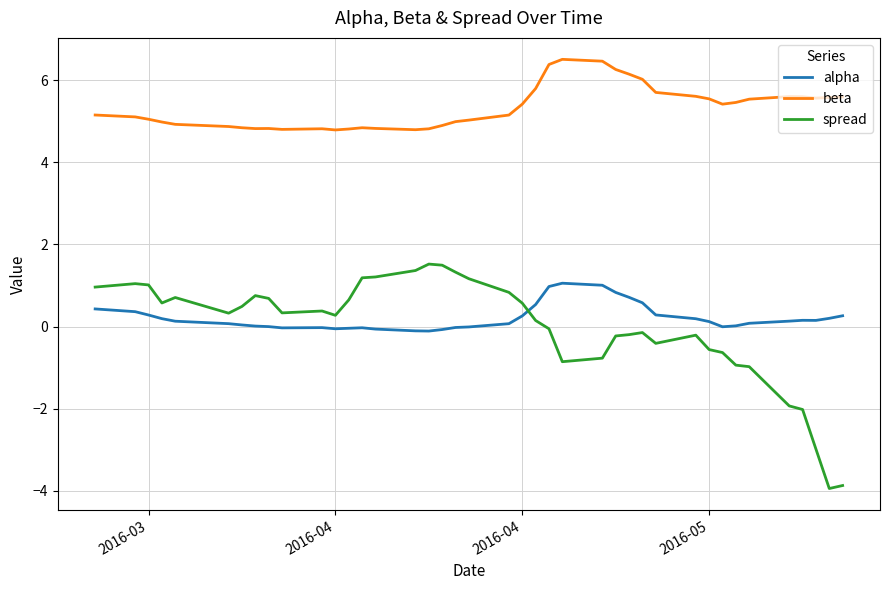

Does the chart display data point markers on the line(s)?

No